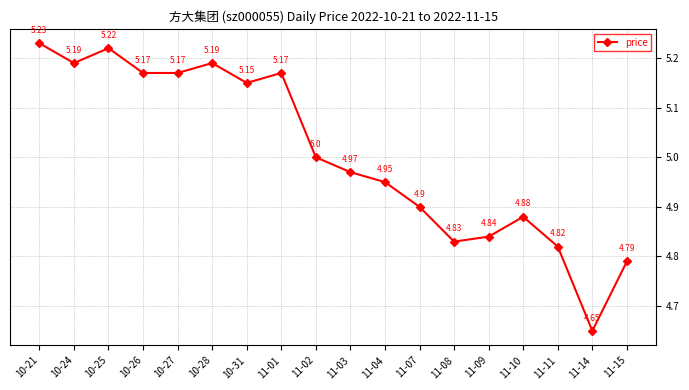

True or false: the data has more than 1 interior local peaks.

True